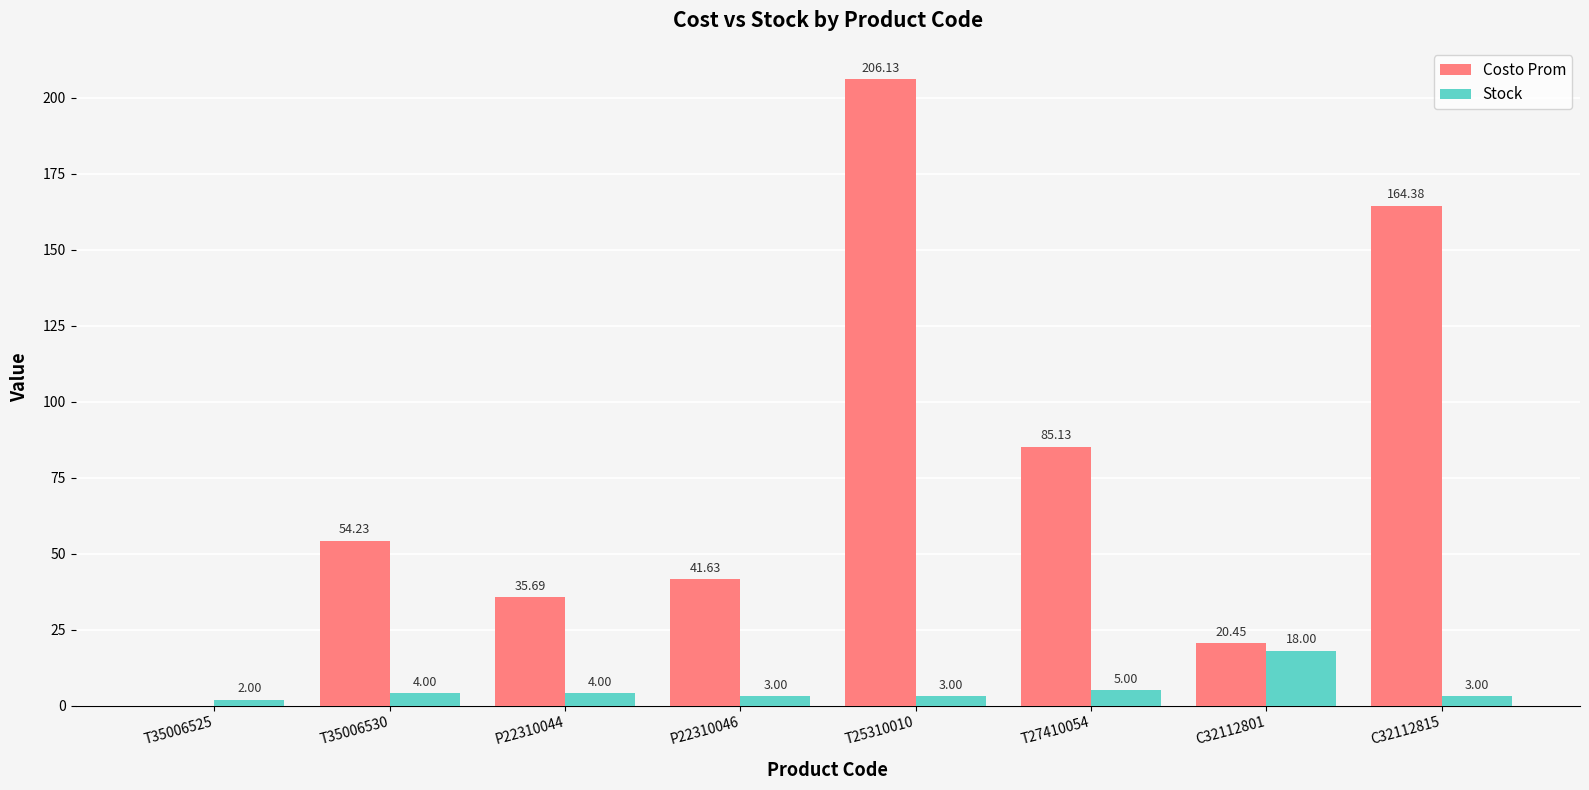

Is the value of Stock at C32112815 greater than the value of Costo Prom at C32112801?

No